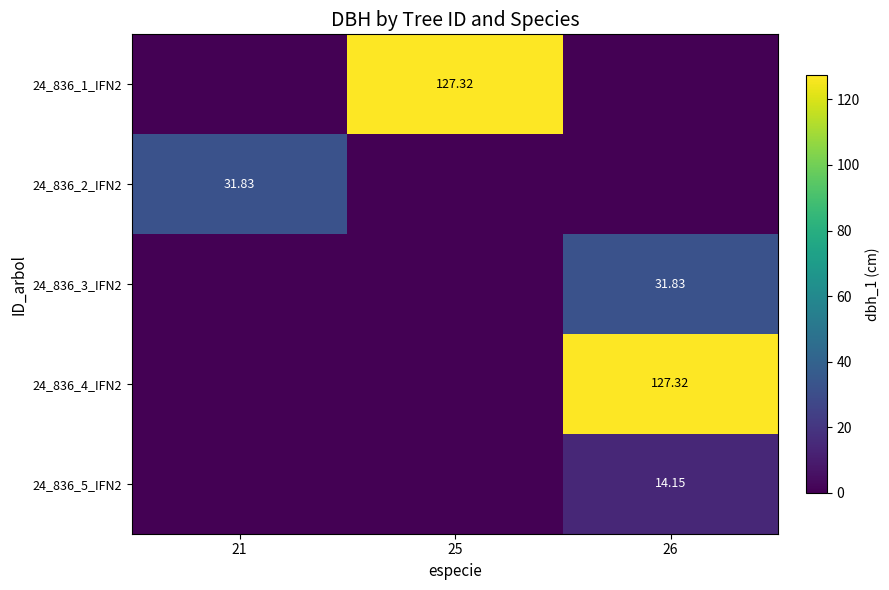

At which label does 24_836_4_IFN2 reach its peak?

26